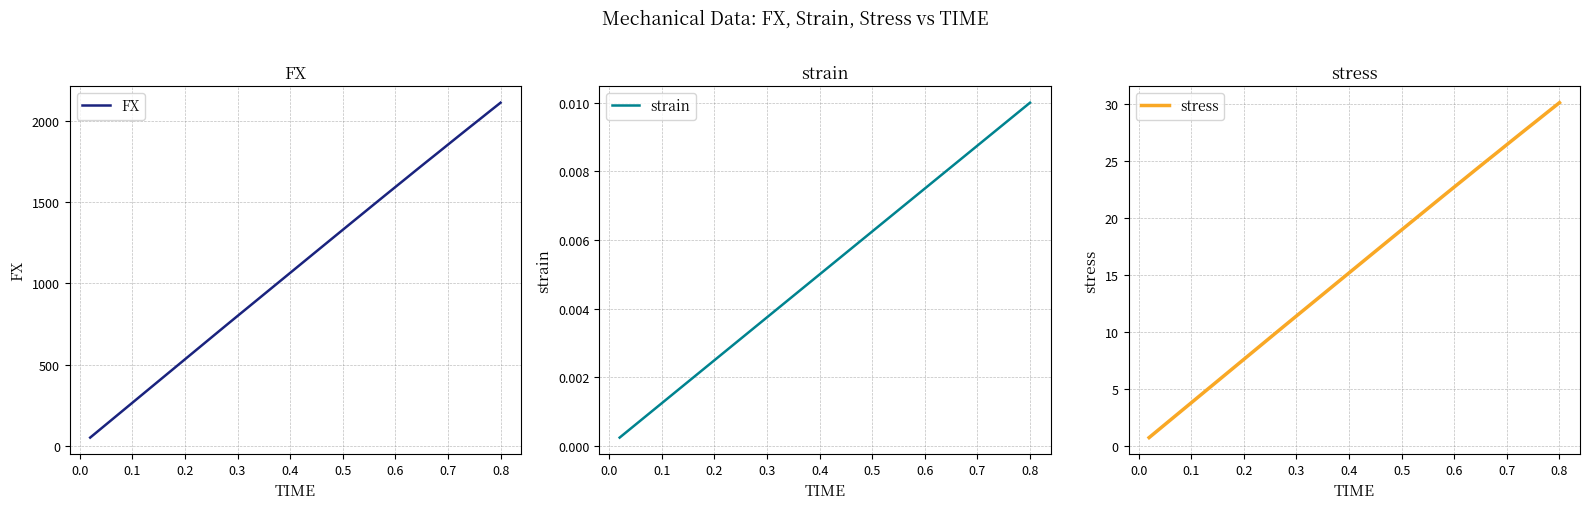

What is the maximum value for stress?

30.1